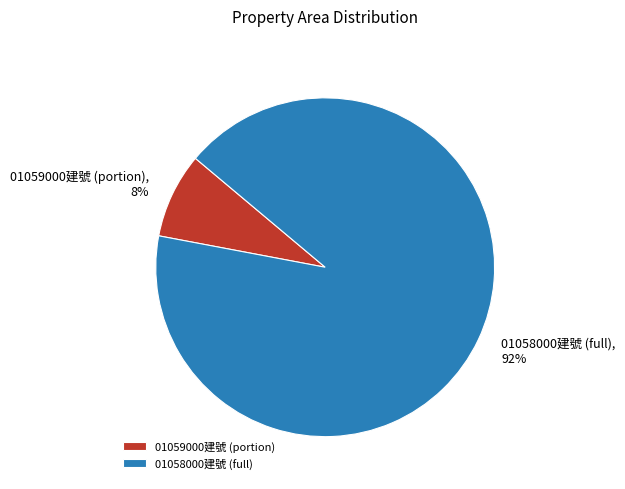

To the nearest percent, what portion does 01059000建號 (portion) represent?

8%